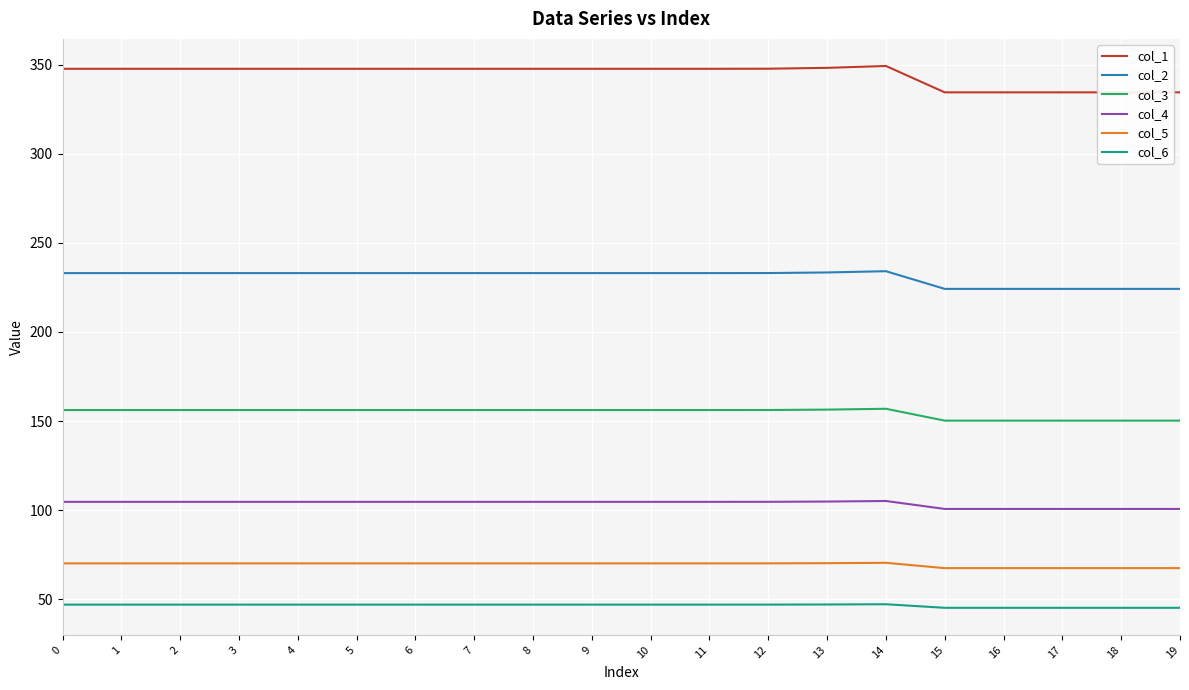

The col_2 series shows 91.5 at 4. True or false?

False